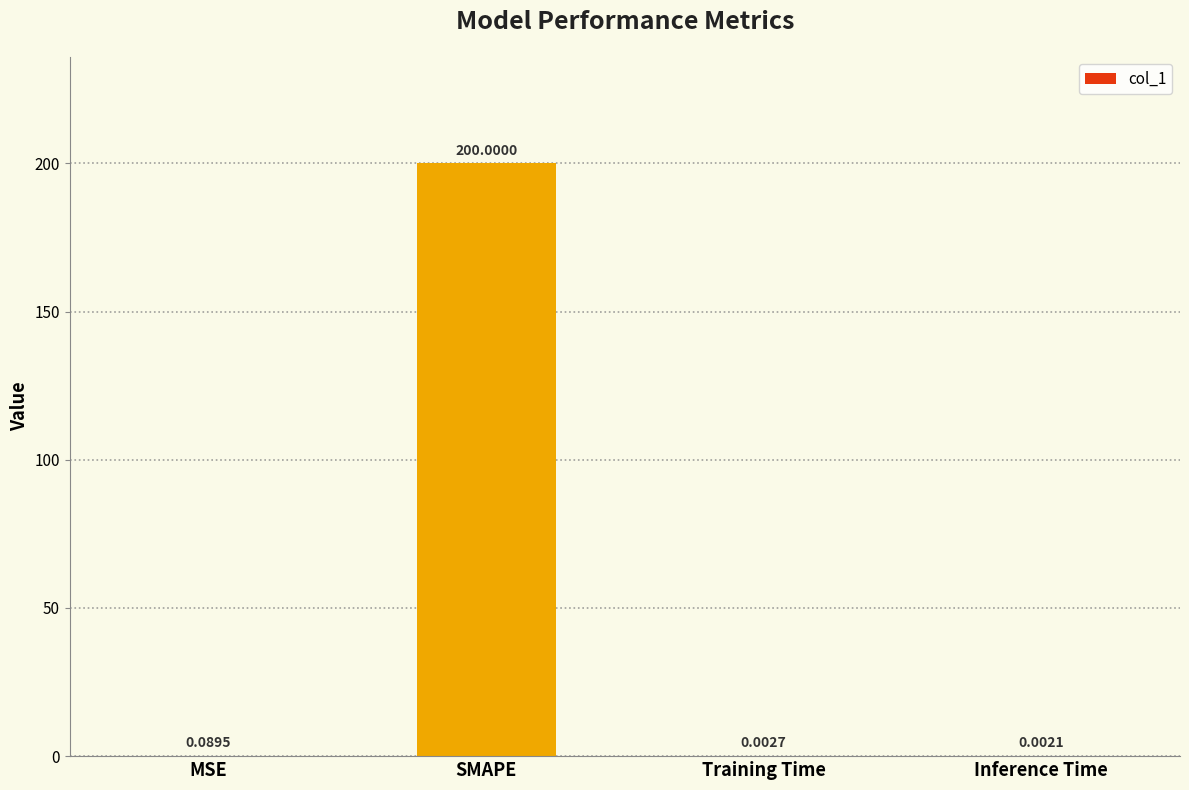

What is the sum of all values?

200.1